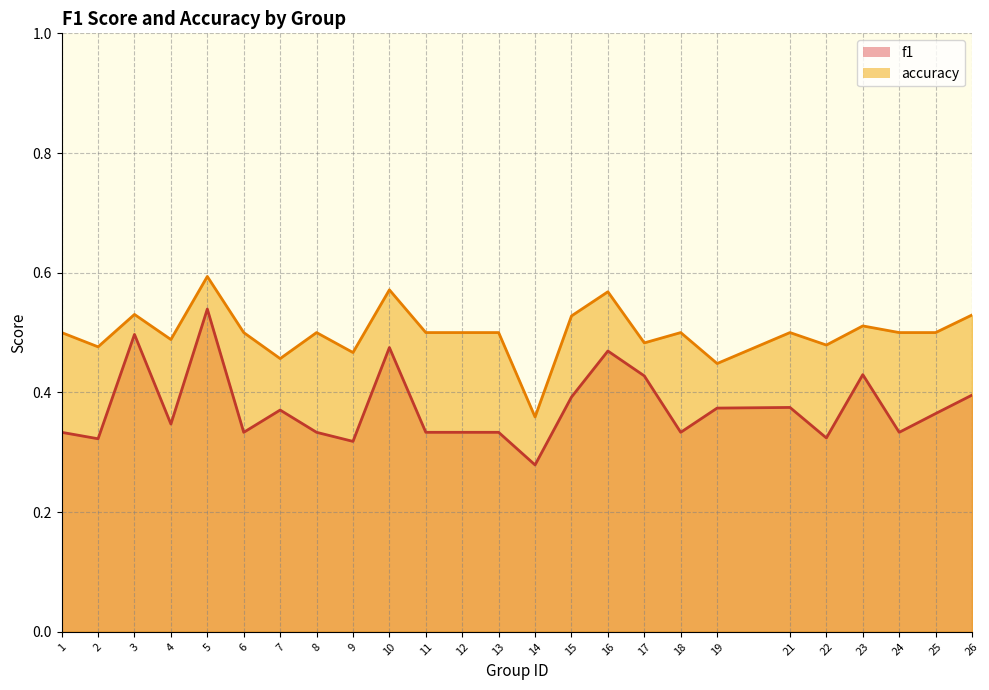

Is it true that f1 equals 0.4 at 17?

True